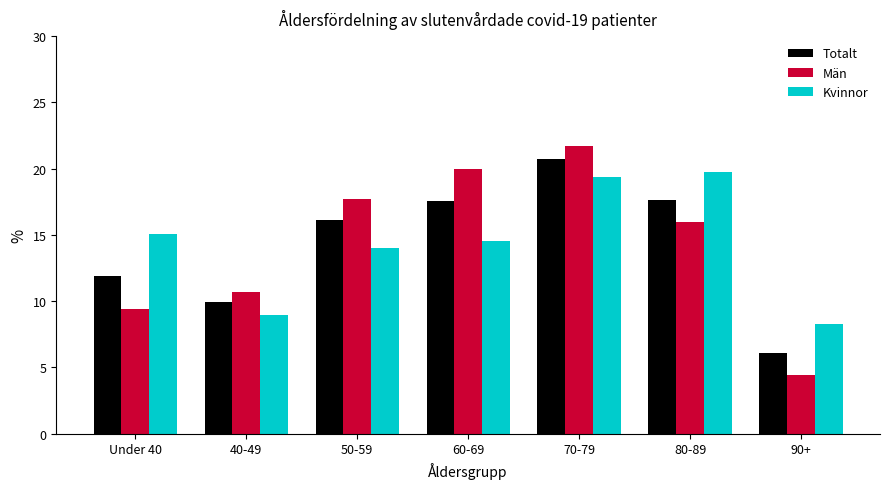

Reading left to right, what are all the values shown in this chart?

Totalt: 11.9	10.0	16.1	17.6	20.7	17.6	6.1
Män: 9.4	10.7	17.7	20.0	21.7	16.0	4.4
Kvinnor: 15.1	9.0	14.0	14.5	19.4	19.7	8.3